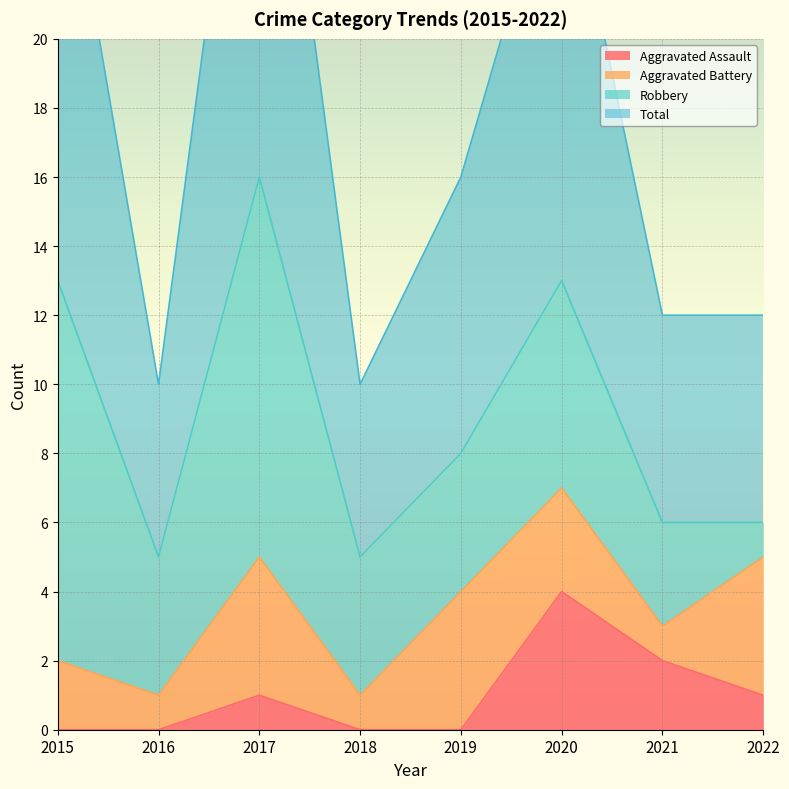

Which category has the highest value in the Aggravated Assault series?

2020